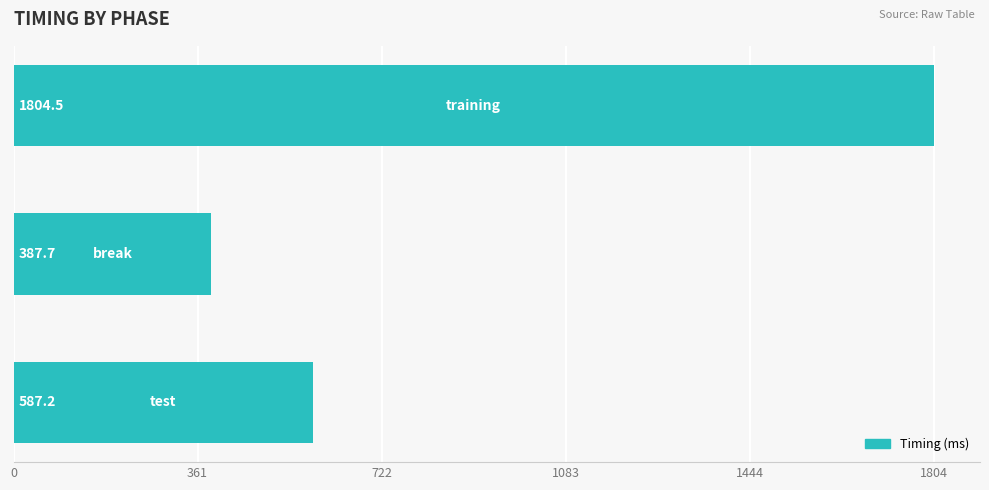

What is the smallest value displayed?

387.7